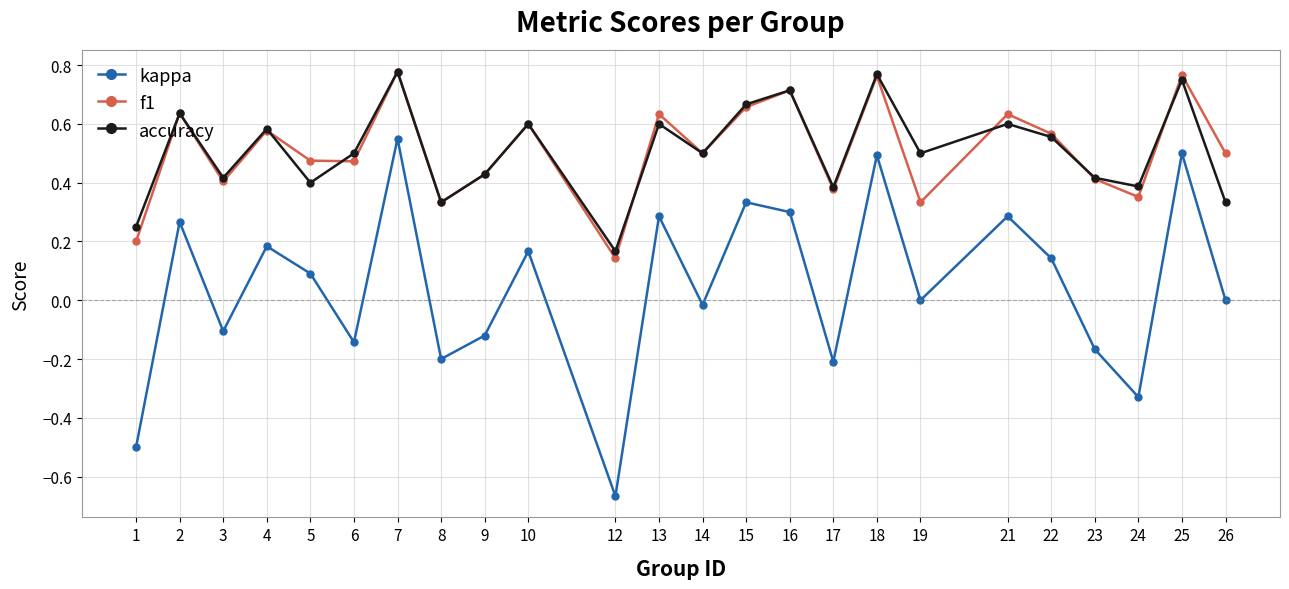

At which category does accuracy reach its first local valley?

3